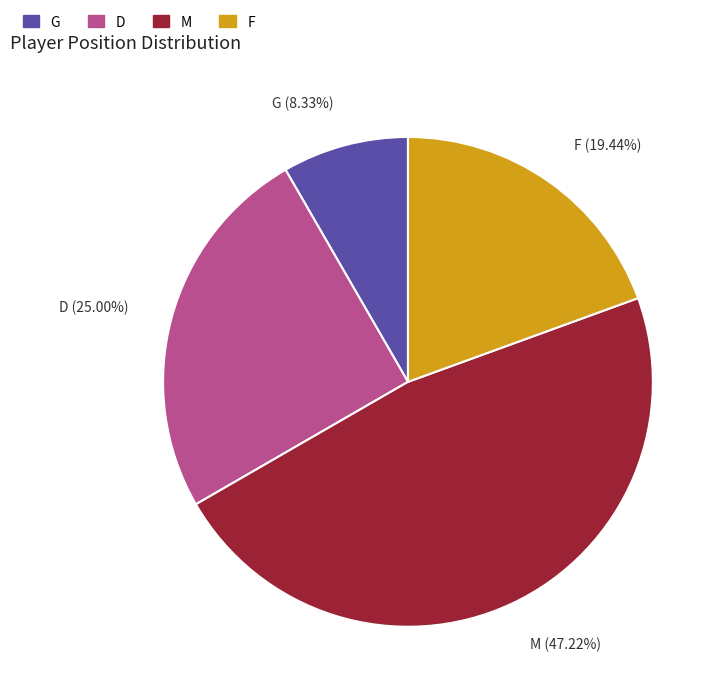

To the nearest percent, what is the difference between the largest and smallest slice percentages?

39%